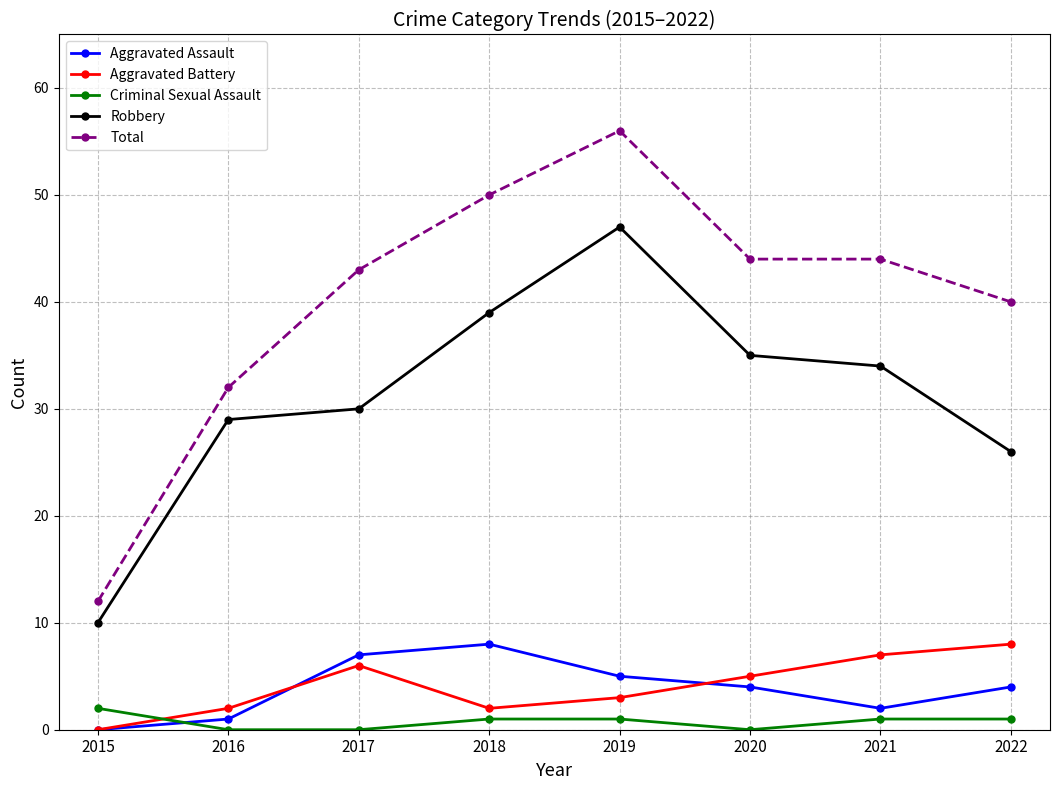

How many positive values does the Aggravated Assault series have?

7